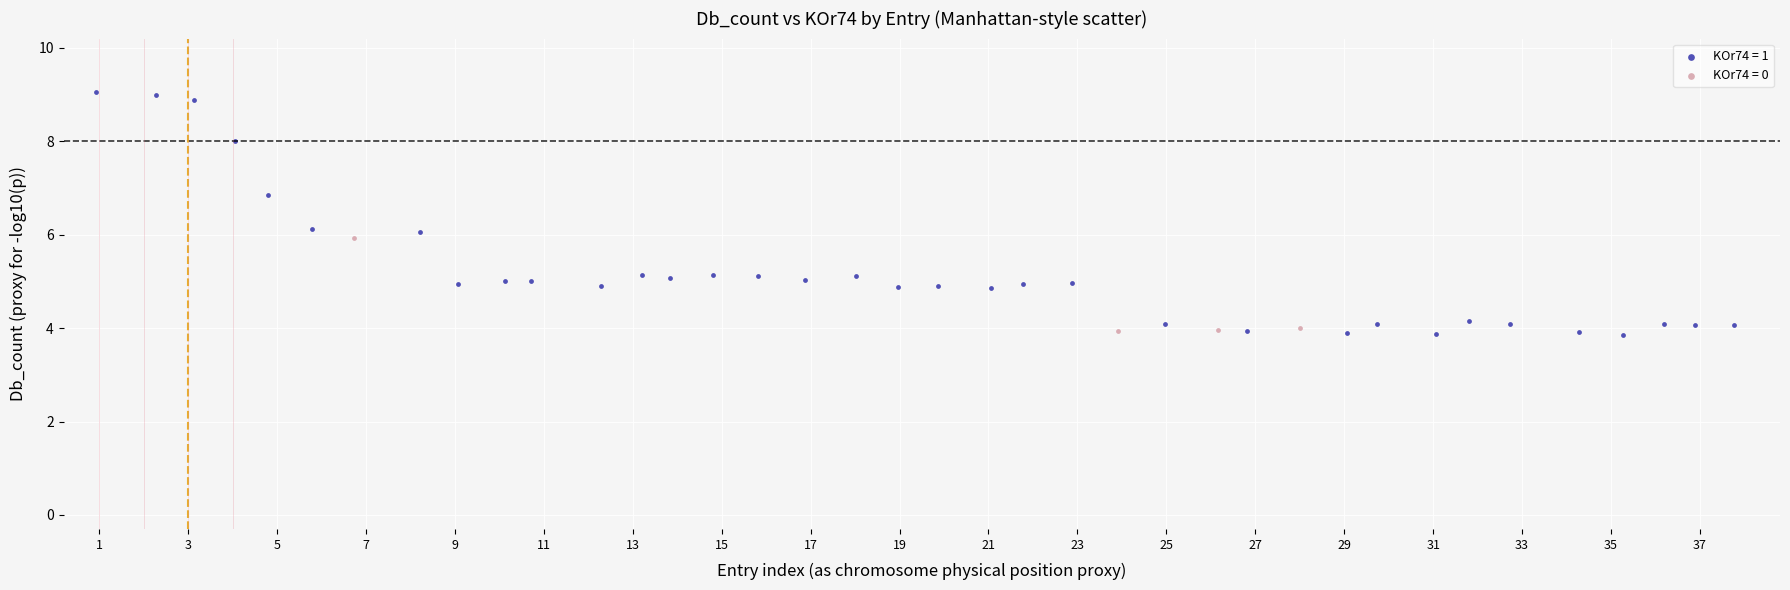

What are all the series names shown in the legend?

KOr74 = 1, KOr74 = 0